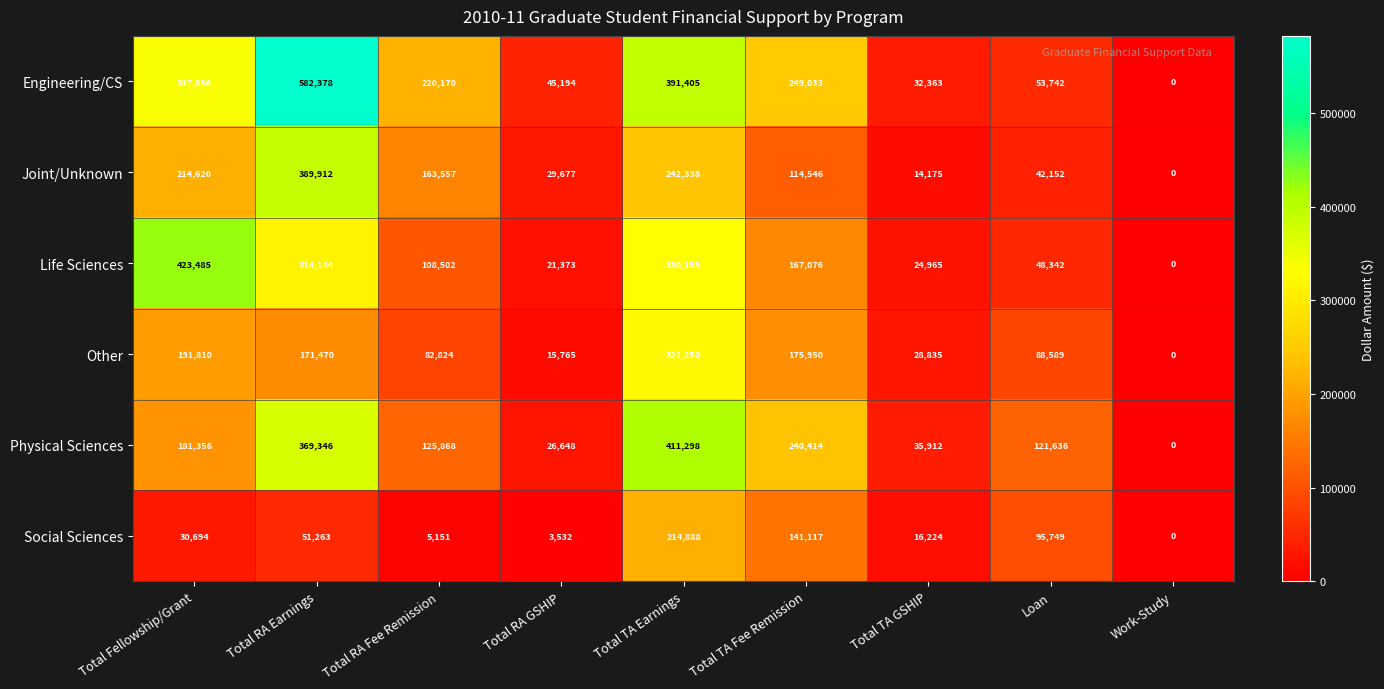

What is the difference between the highest and lowest values at Total TA GSHIP?

21737